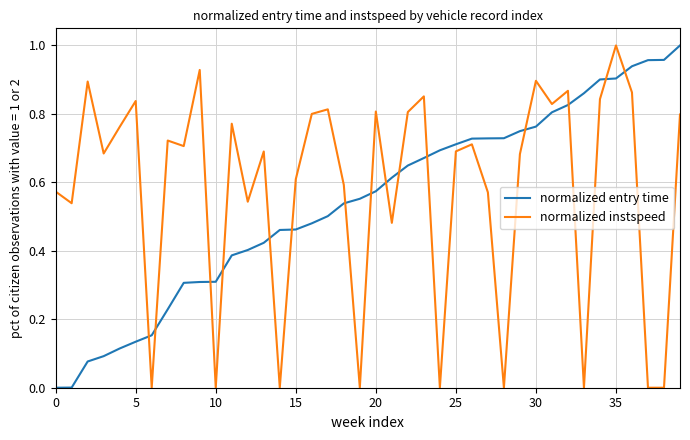

True or false: normalized entry time and normalized instspeed intersect in this chart.

True